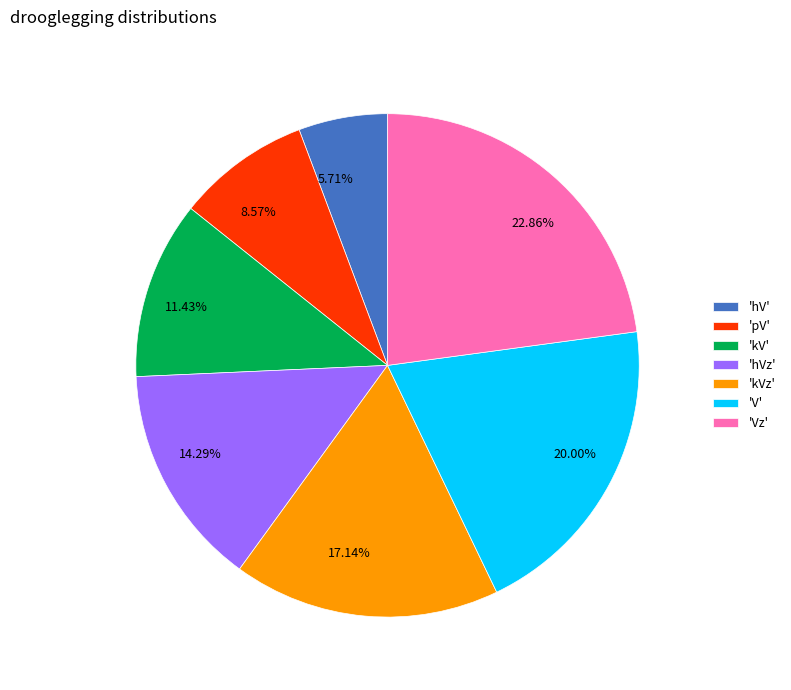

Is there any slice that represents more than half of the pie?

No